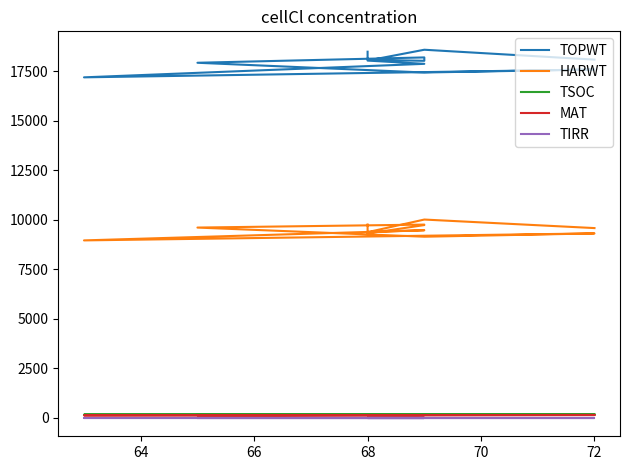

What are all the series names shown in the legend?

TOPWT, HARWT, TSOC, MAT, TIRR